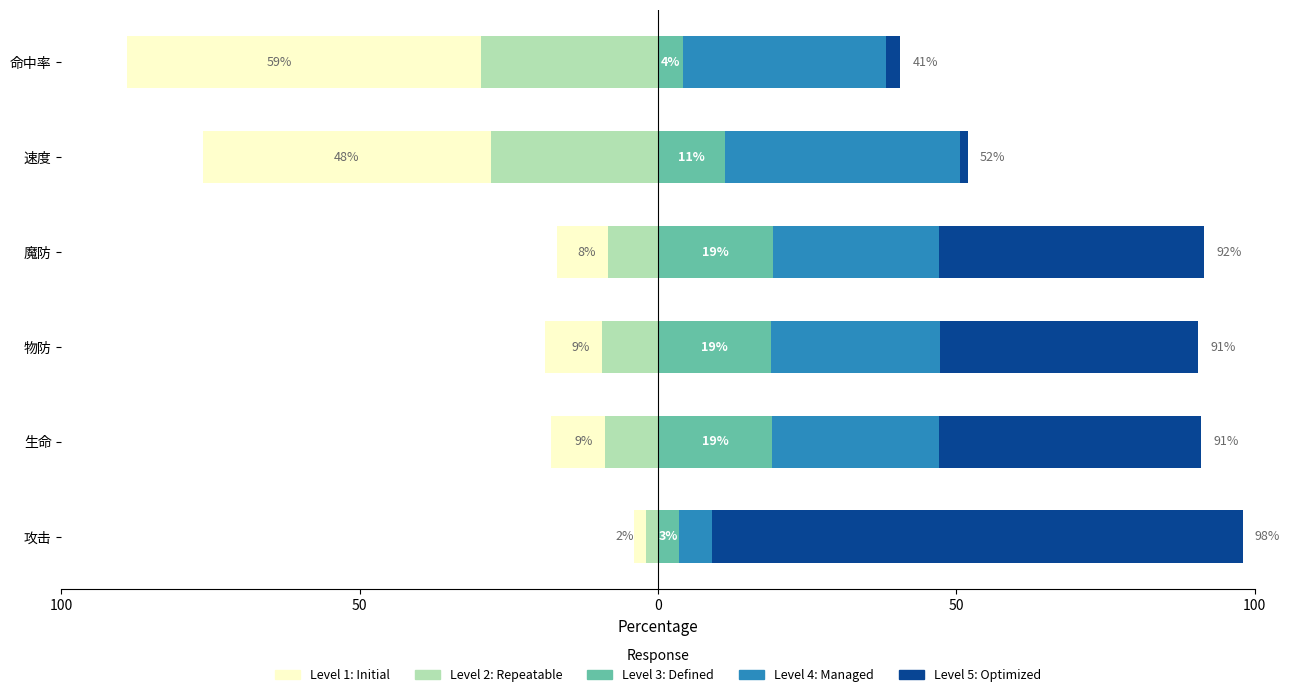

How many data points does each series have?

6